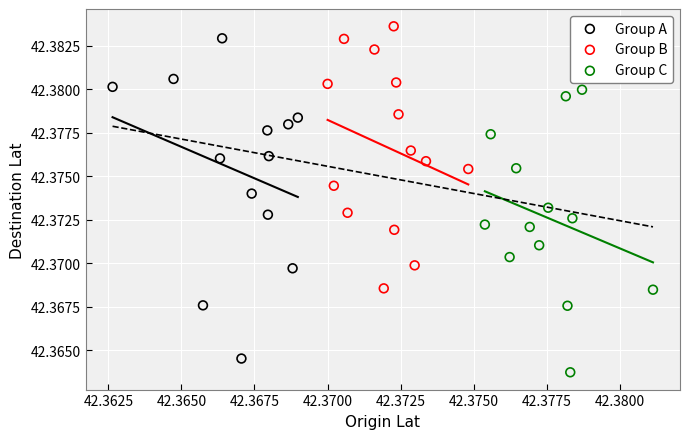

Which series has the widest spread of Y values?

Group A